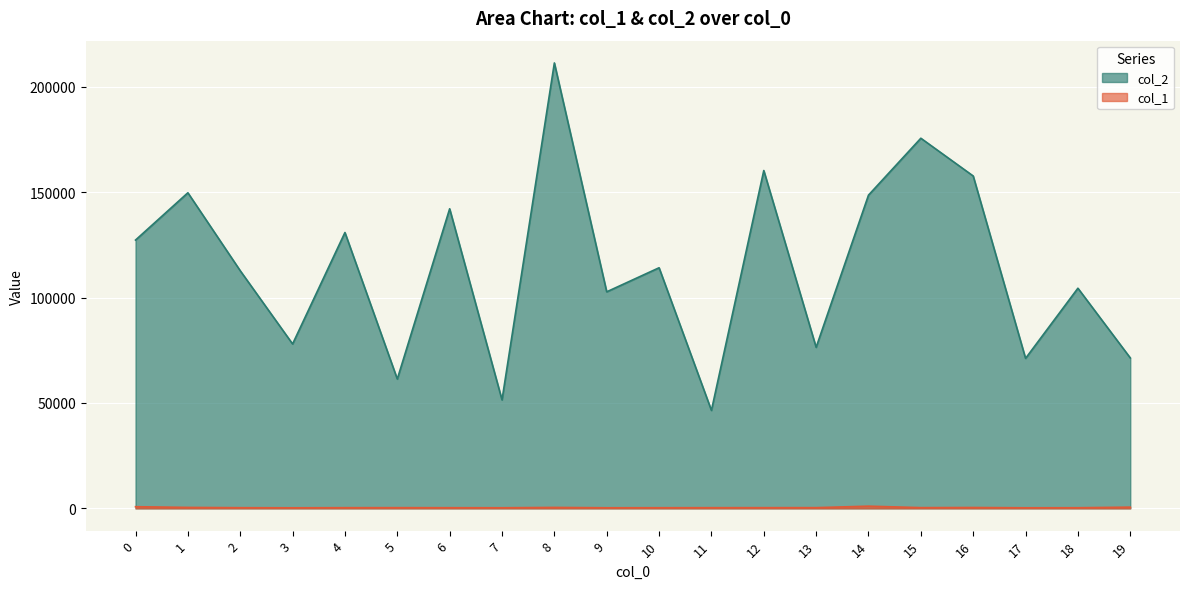

What are all the series names shown in the legend?

col_2, col_1